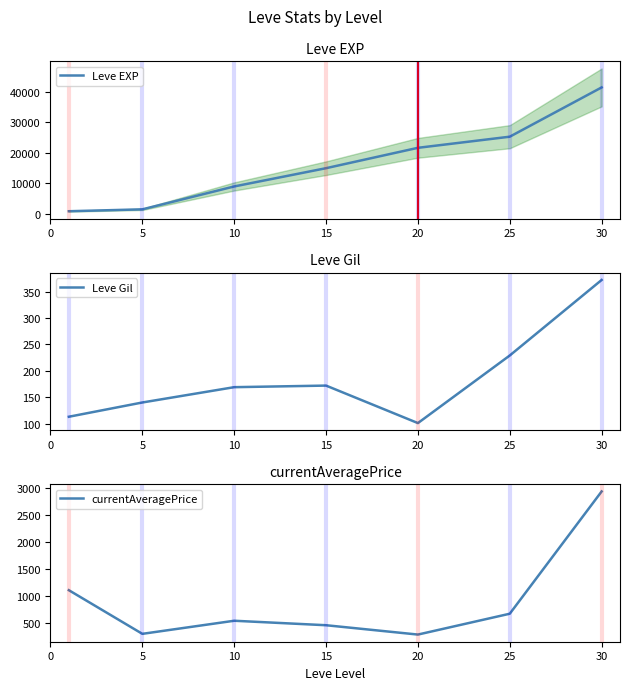

At 15, list the series in order from smallest to largest.

Leve Gil, currentAveragePrice, Leve EXP